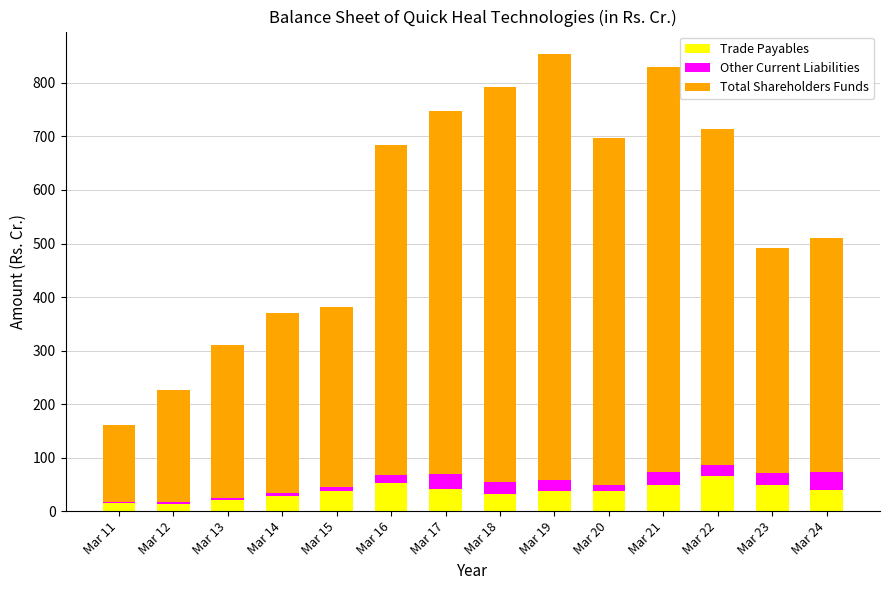

What are all the series names shown in the legend?

Trade Payables, Other Current Liabilities, Total Shareholders Funds